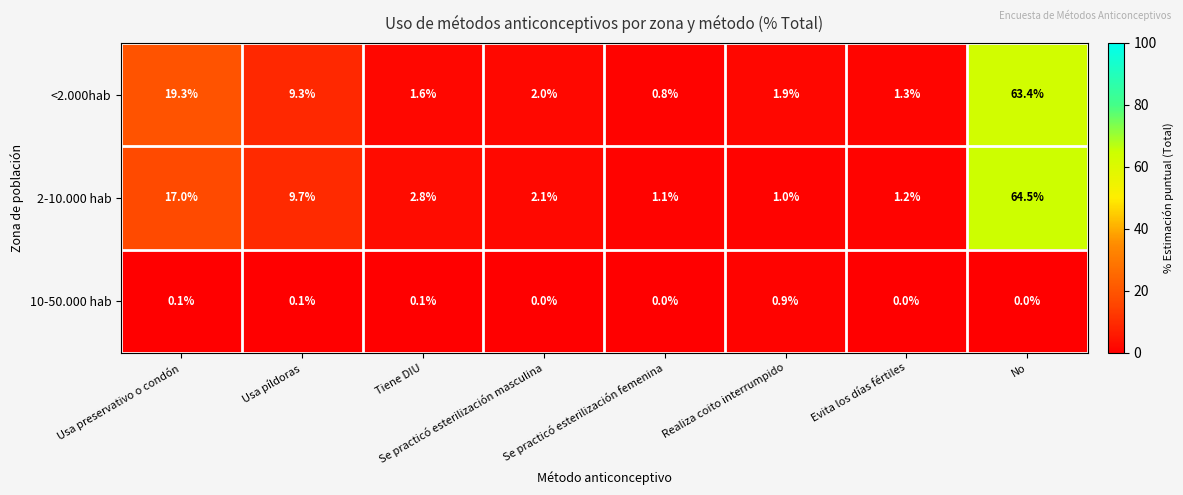

At how many categories does at least one series exceed 42?

1